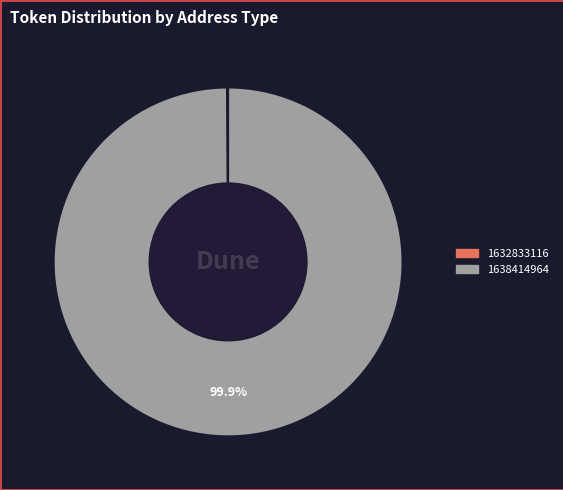

To the nearest percent, what is the difference between the largest and smallest slice percentages?

100%